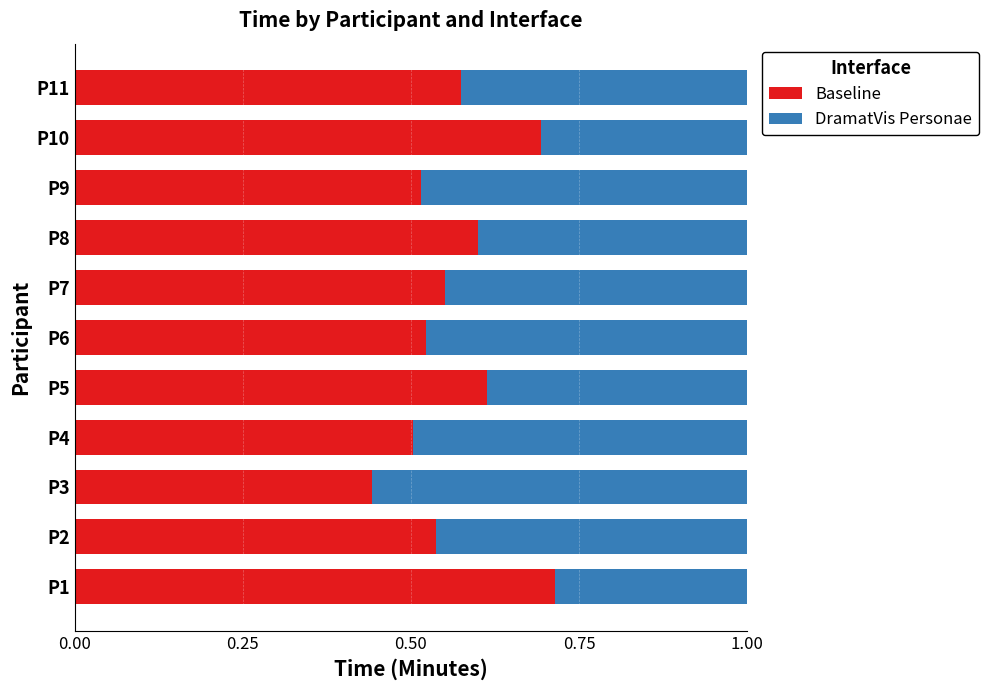

At which label is Baseline closest to 0?

P3